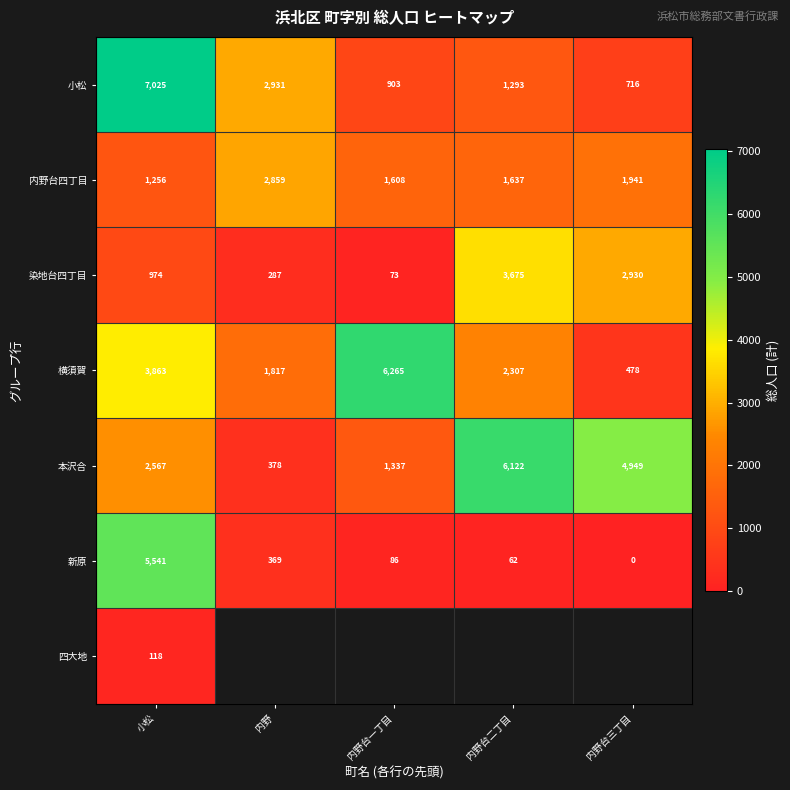

What value does the 内野台四丁目 series have at 内野台二丁目, to the nearest 10?

1640